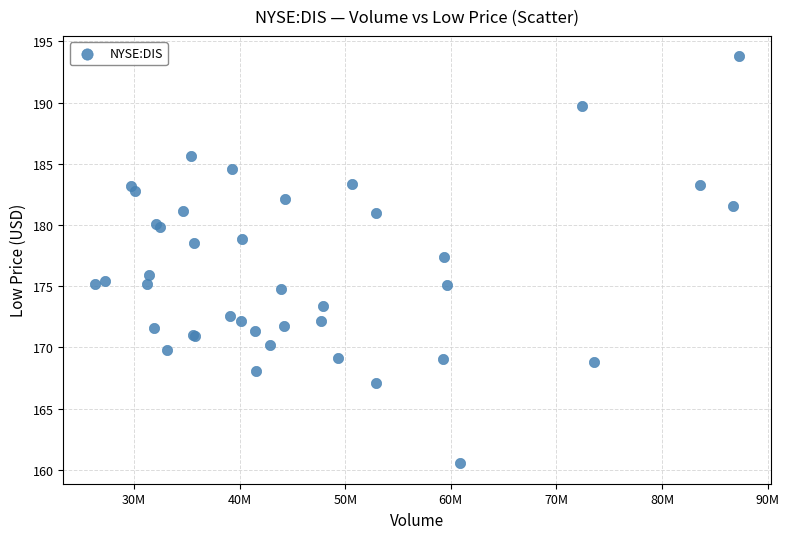

What Y value in the scatter plot is closest to 177?

177.4